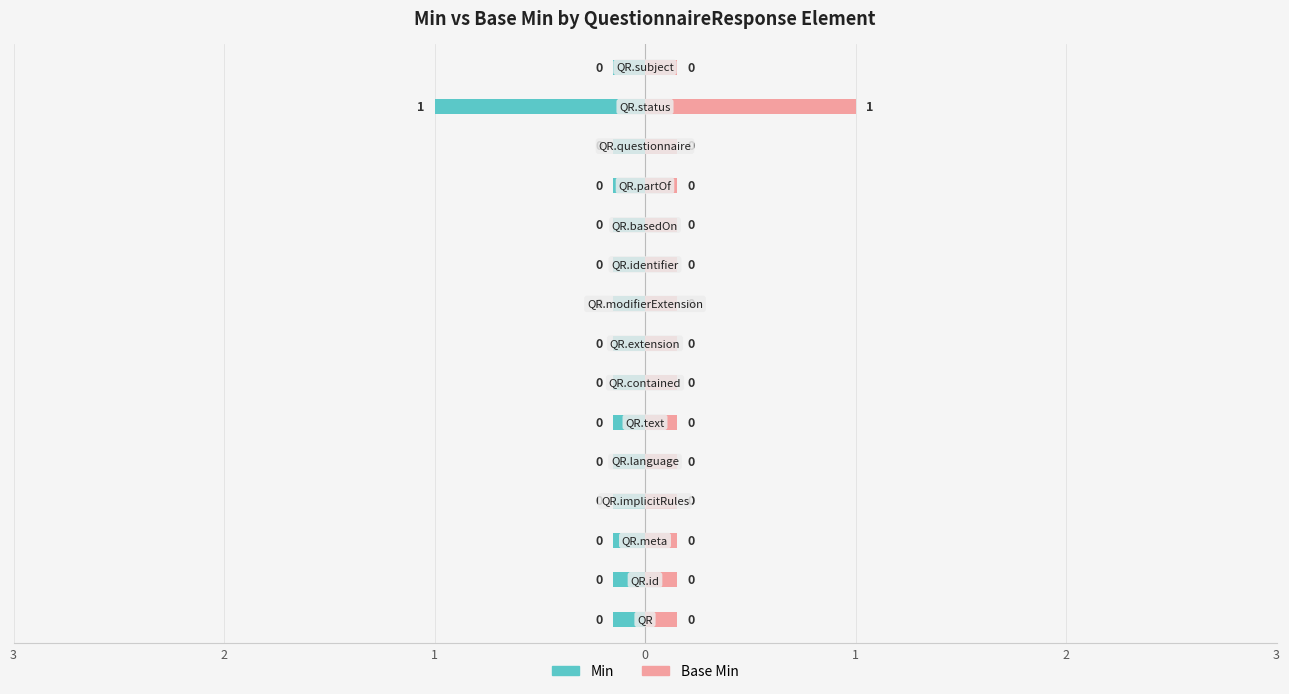

Does the chart contain stacked bars?

No